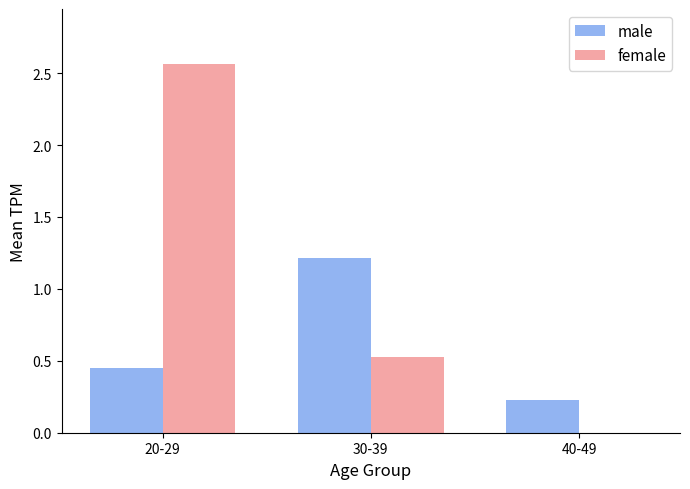

Between 20-29 and 40-49, which series saw the biggest shift?

female